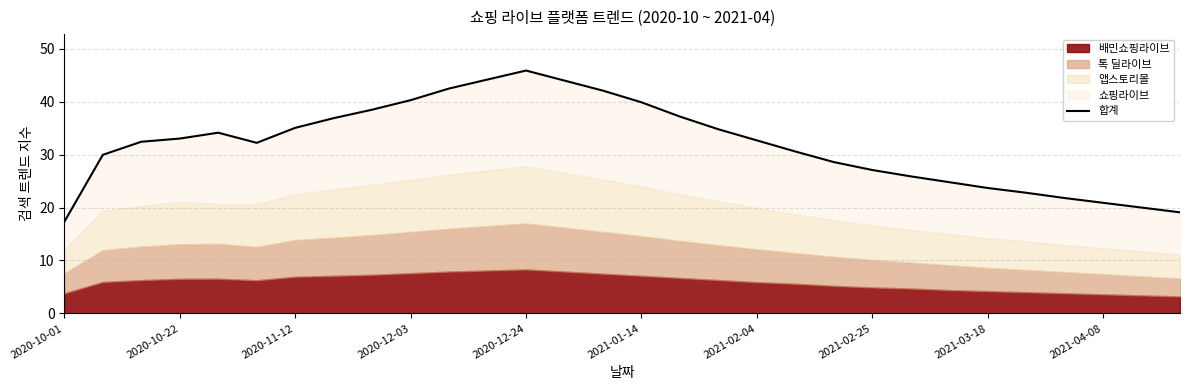

How many data points are above 32?

17